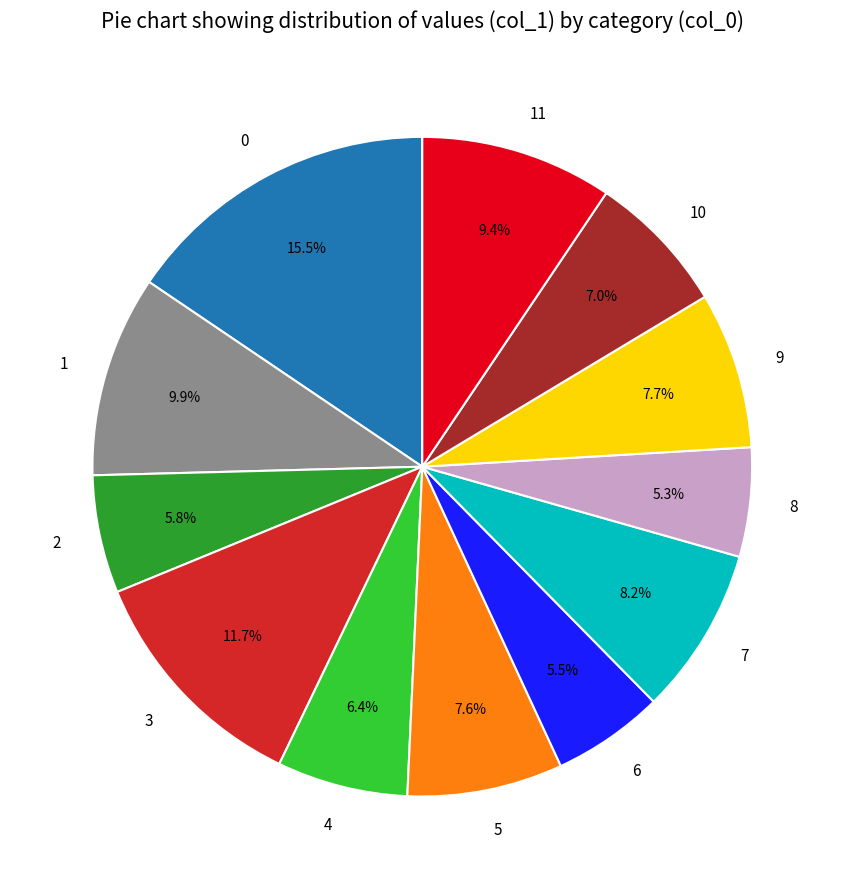

What percentage is NOT represented by 8?

94.7%